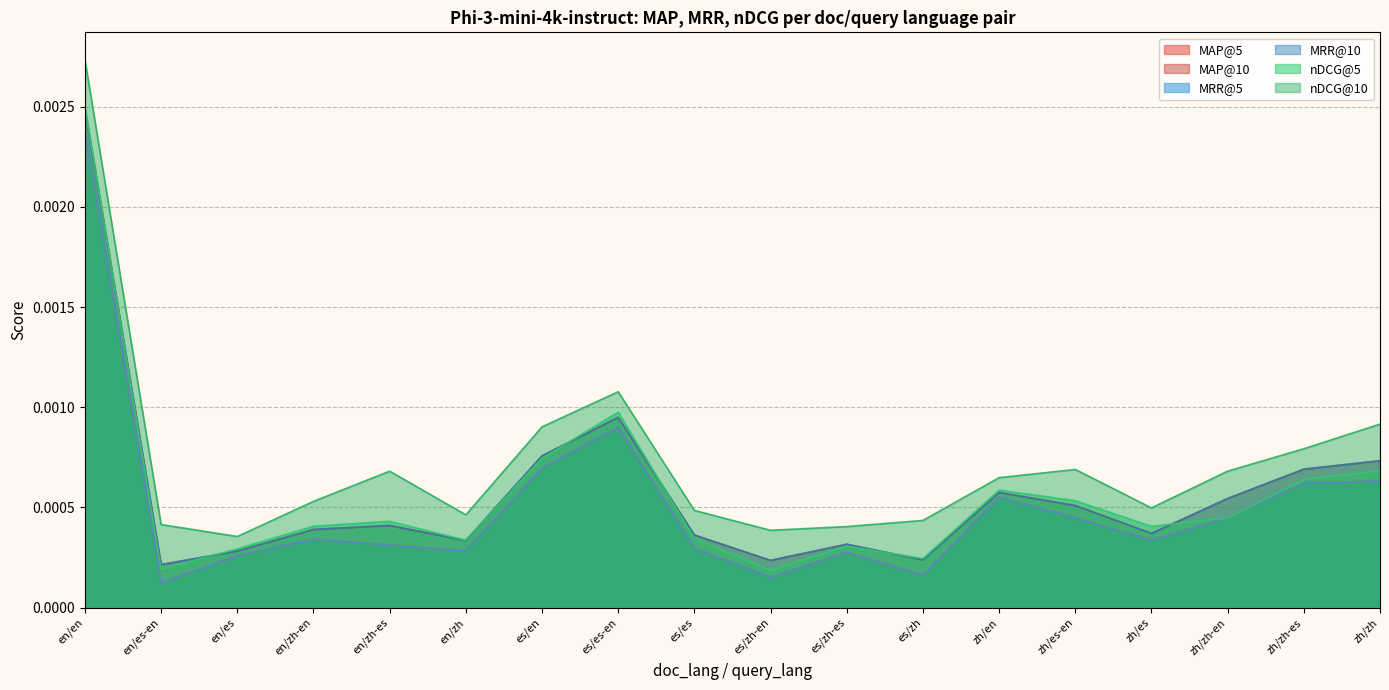

At which label does MAP@5 reach its minimum?

en/es-en